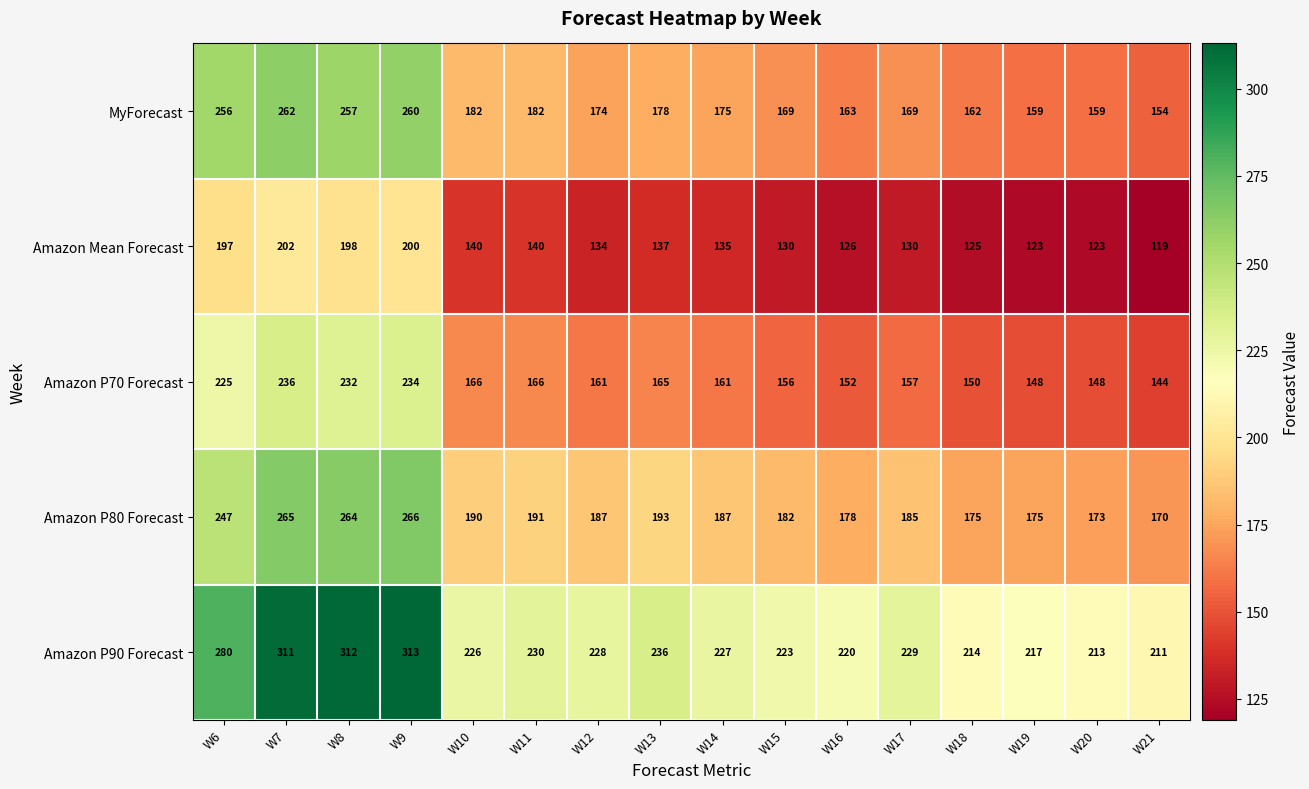

What is the average value of the Amazon Mean Forecast series?

147